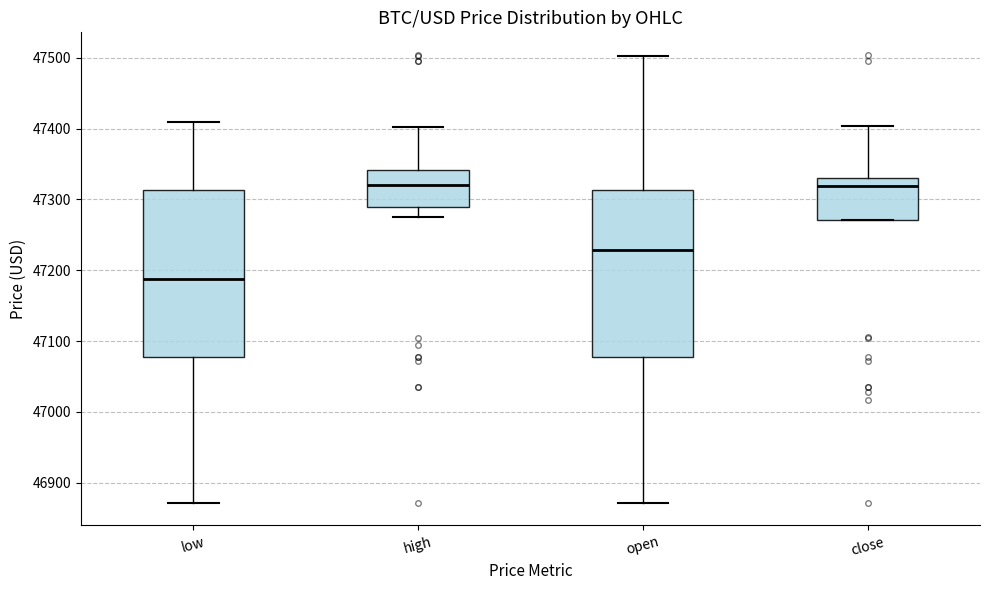

Where does the upper whisker of the box for low end on the y-axis? The values are not printed on the chart, so give them approximately, as read against the axis.

47410